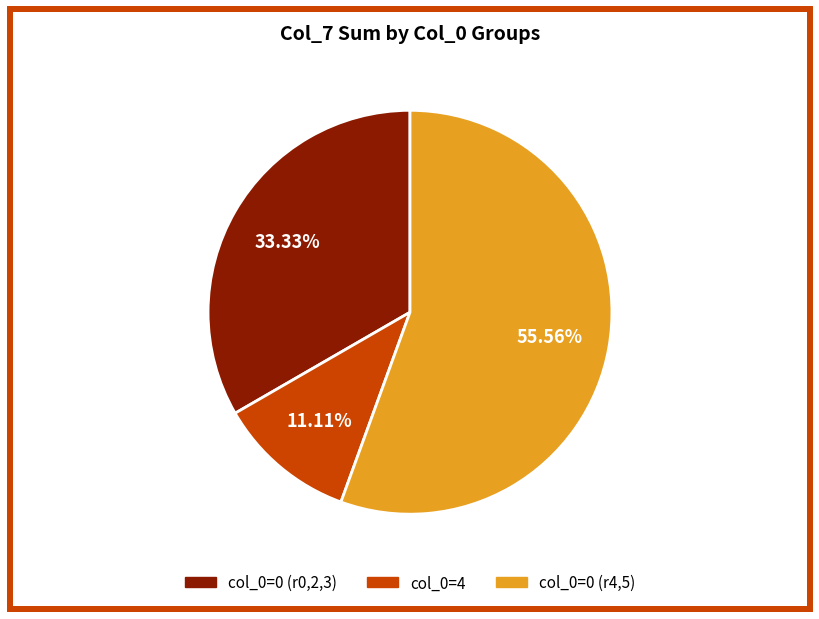

Is there a majority slice in this chart?

Yes